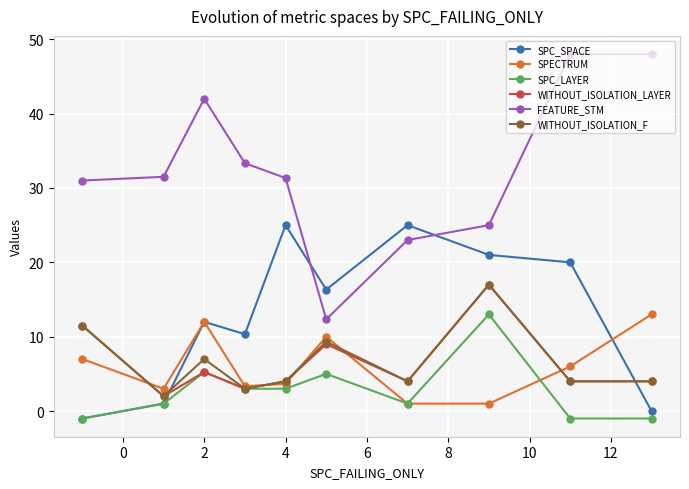

At how many categories does at least one series exceed 22?

9